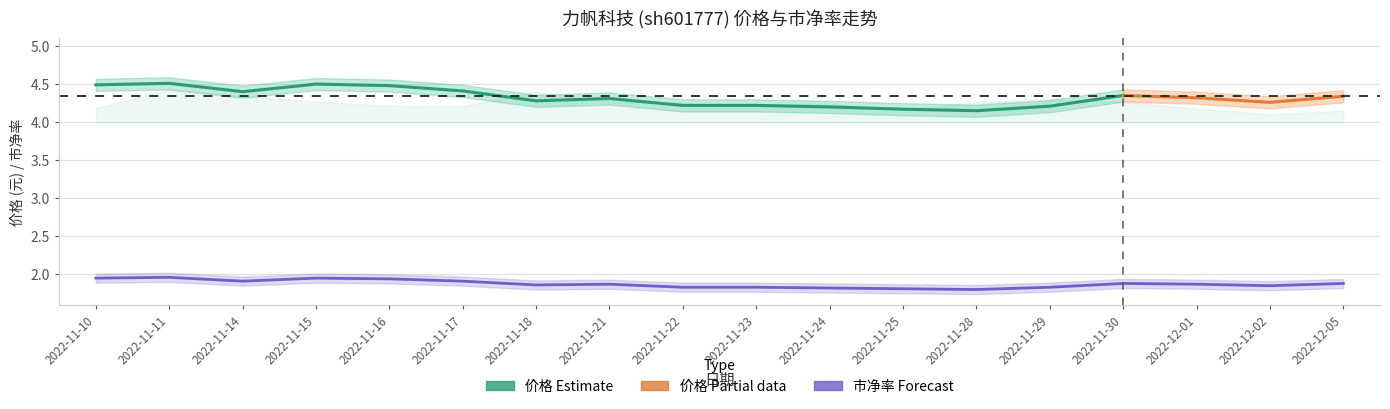

The 换手率 series shows 0.2 at 2022-11-24. True or false?

False